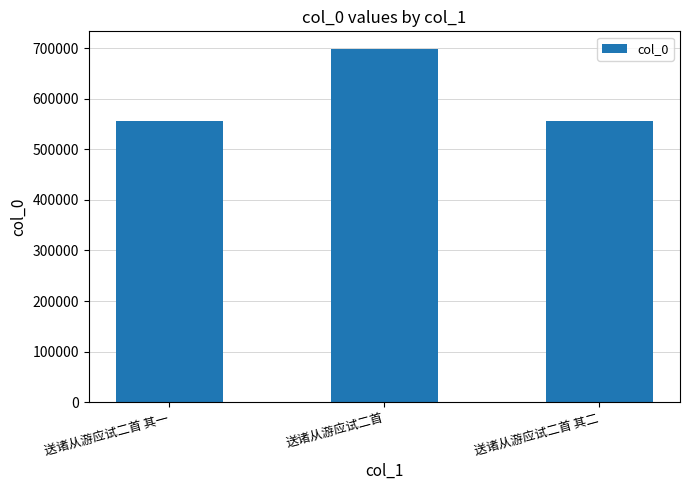

What is the sum of all values?

1811243